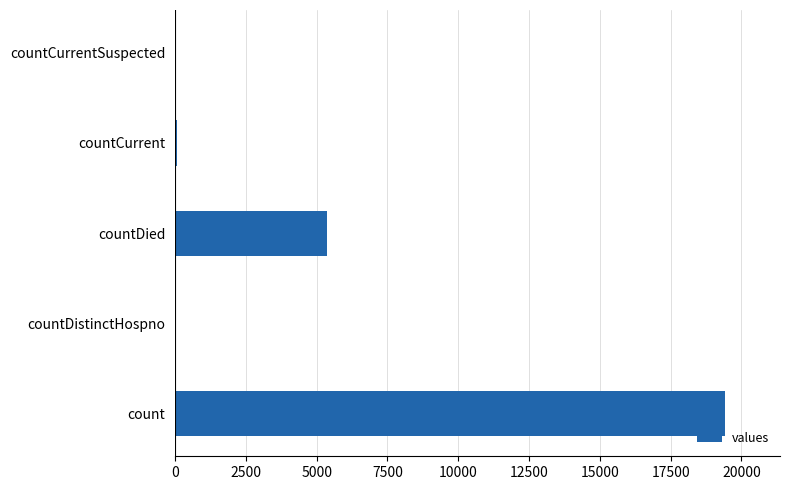

What is the average value?

4975